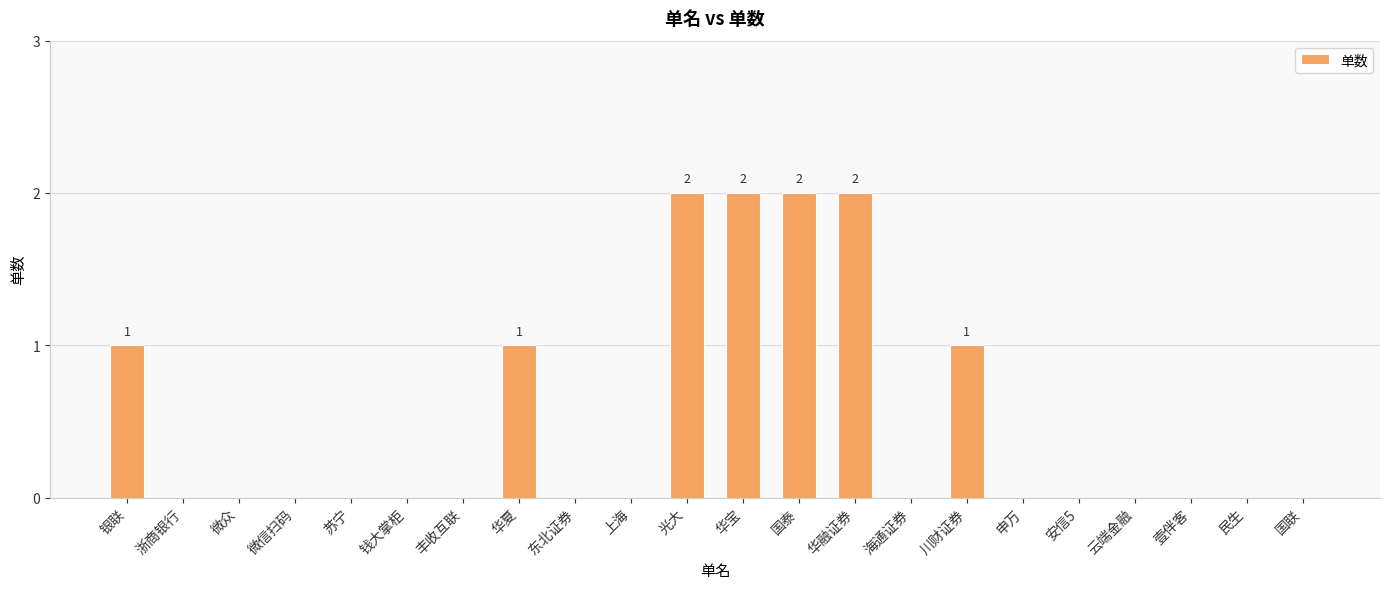

The chart shows a value of 0 at 民生. True or false?

True